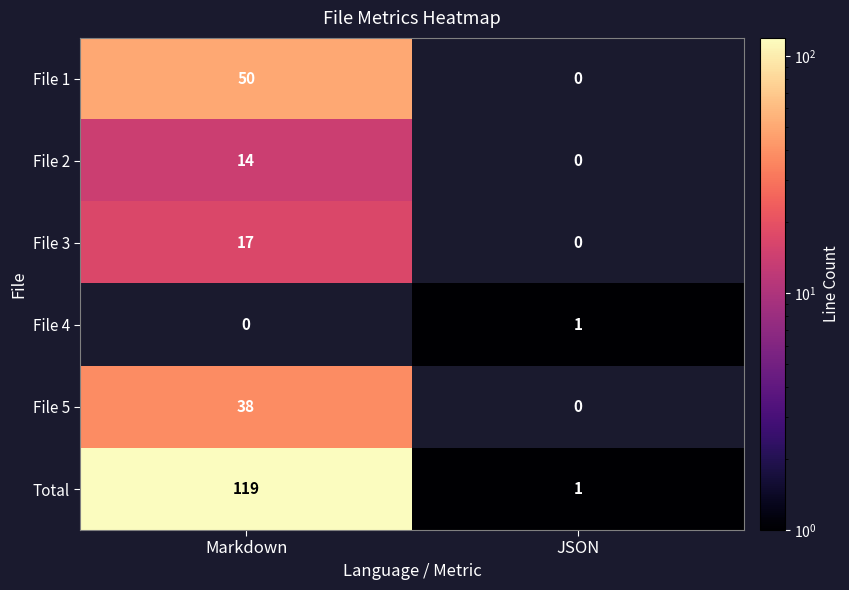

What is the approximate value of Total at Markdown, to the nearest 50?

100